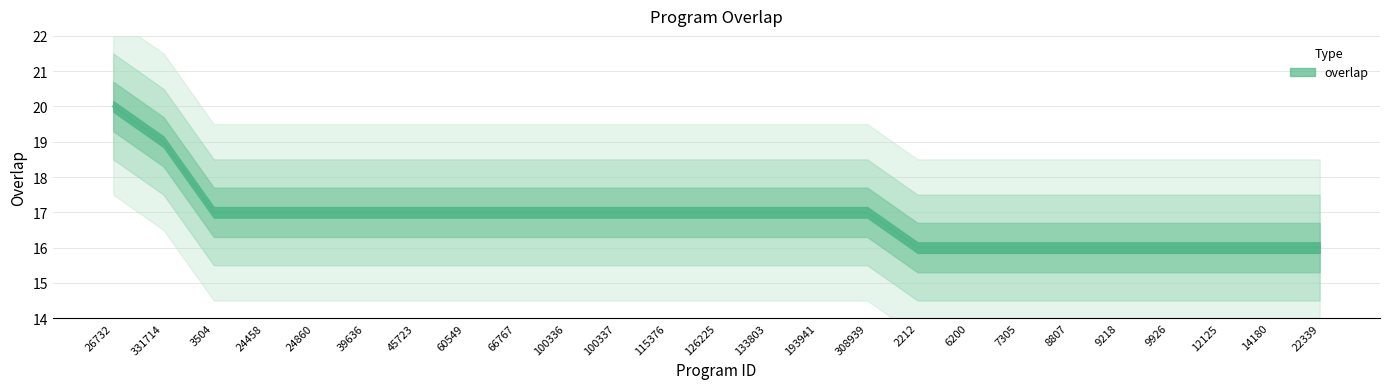

How many data points does each series have?

25